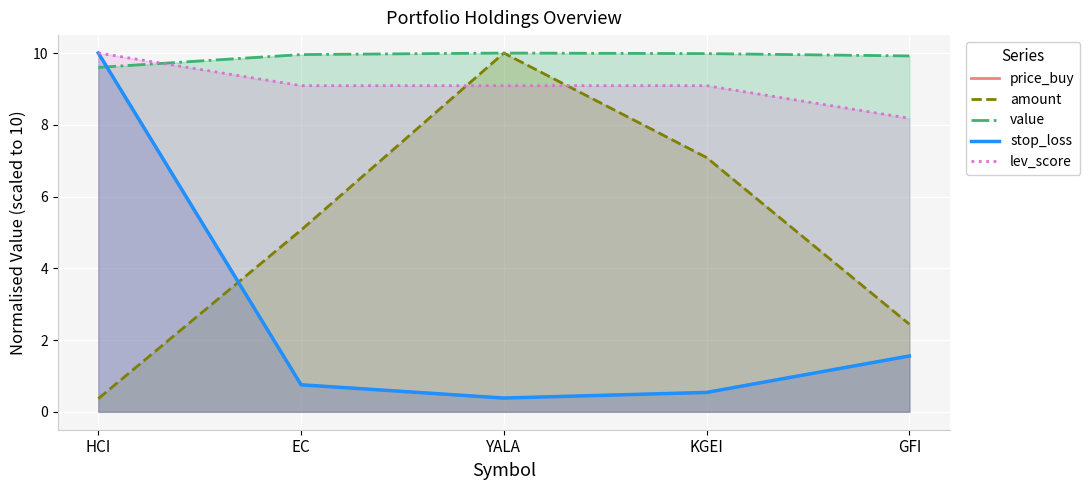

After their last crossing, which series has the higher values: lev_score or amount?

lev_score